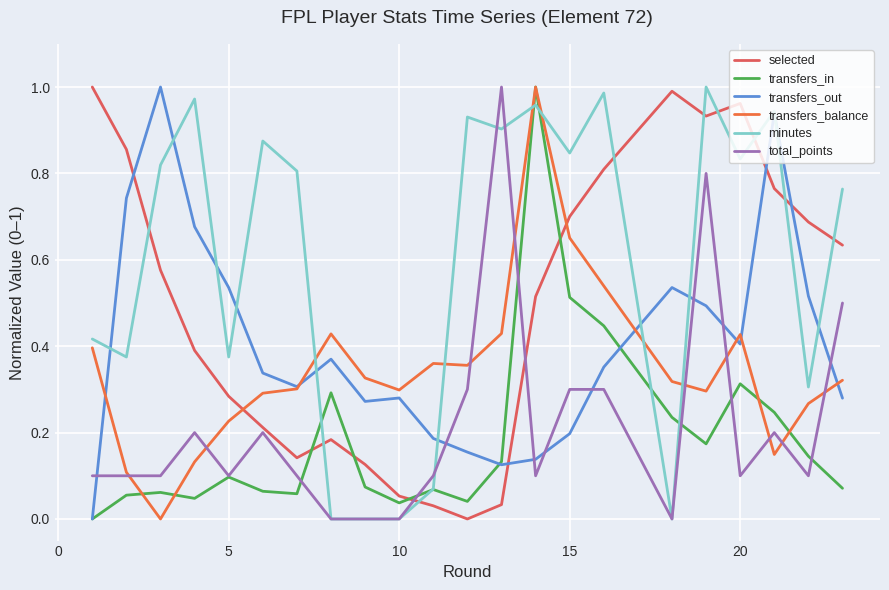

Does the chart have visible grid lines?

Yes